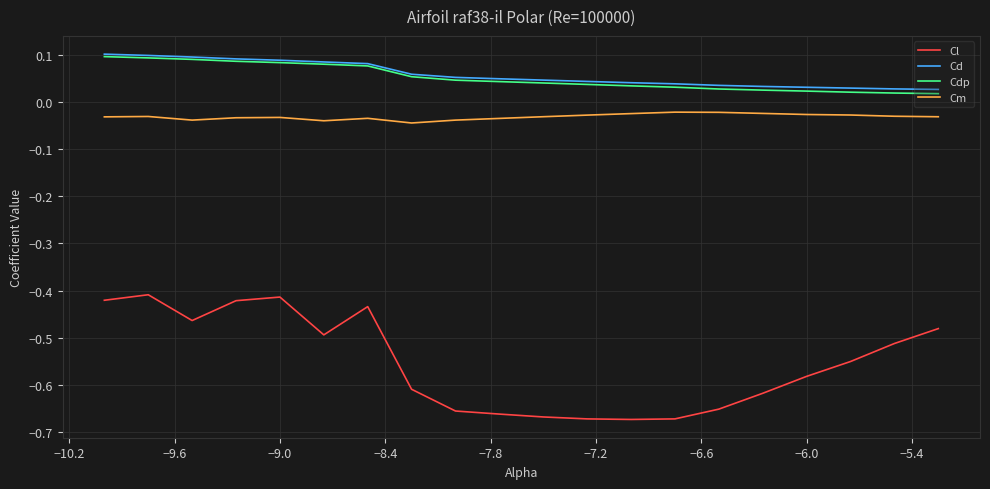

Which series has the widest spread of values?

Cl